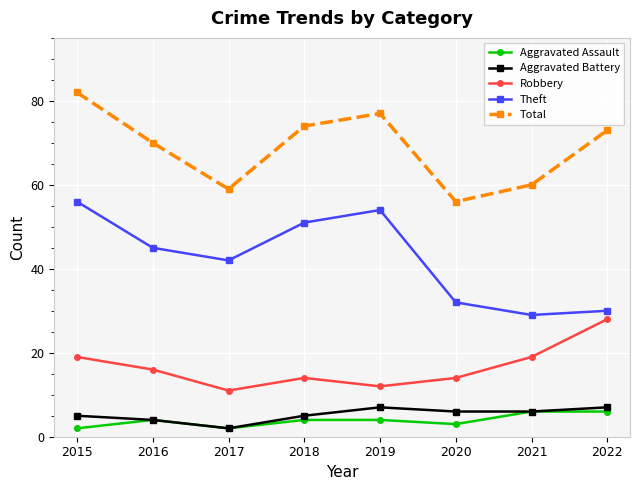

True or false: Robbery and Theft intersect in this chart.

False